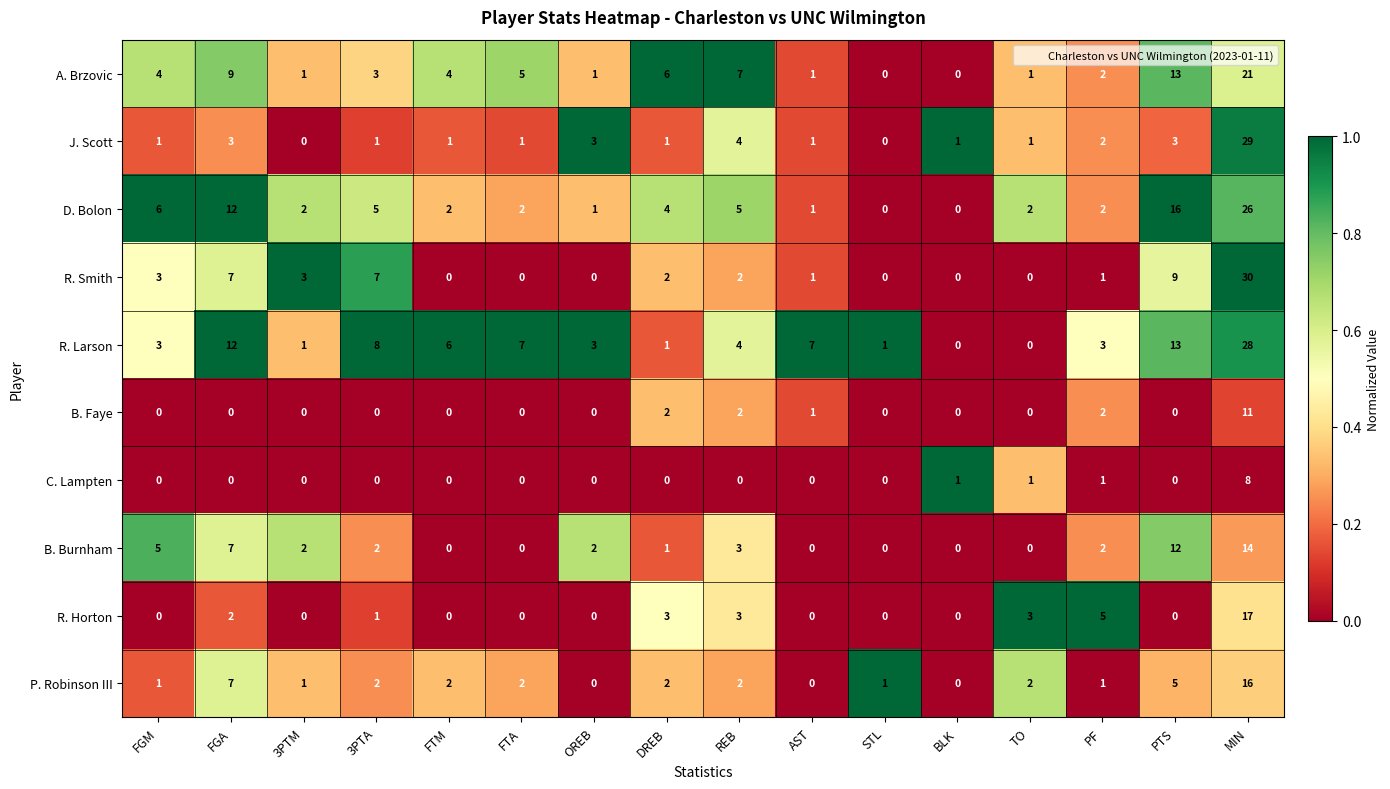

Where does the R. Larson series first go above 4?

FGA